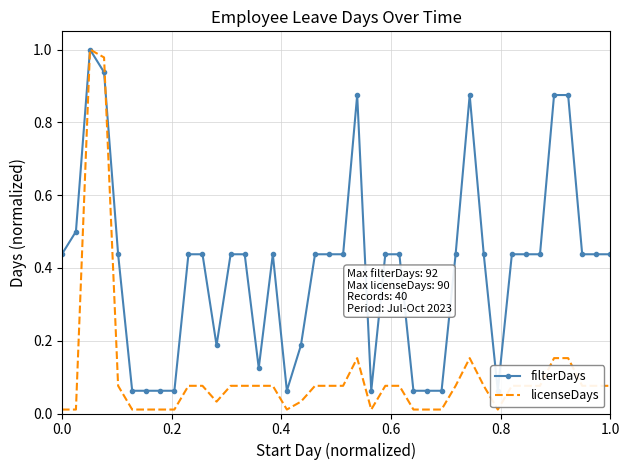

What is the difference between the maximum and second lowest values in the filterDays series?

0.9